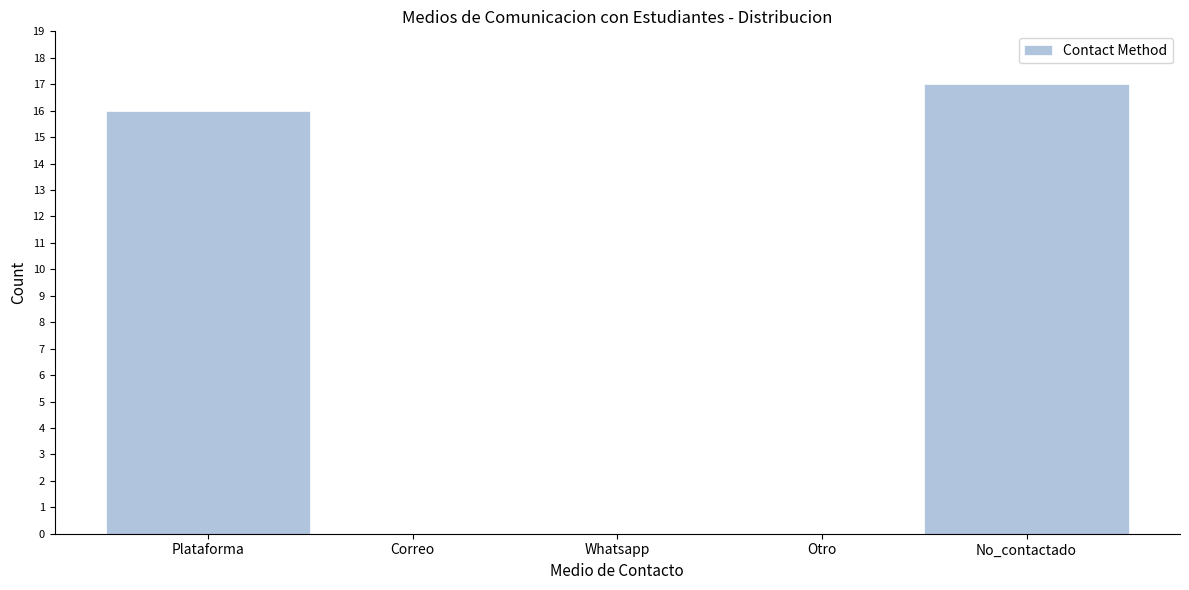

Reading right to left, list all the values displayed in this chart.

No_contactado=17	Otro=0	Whatsapp=0	Correo=0	Plataforma=16